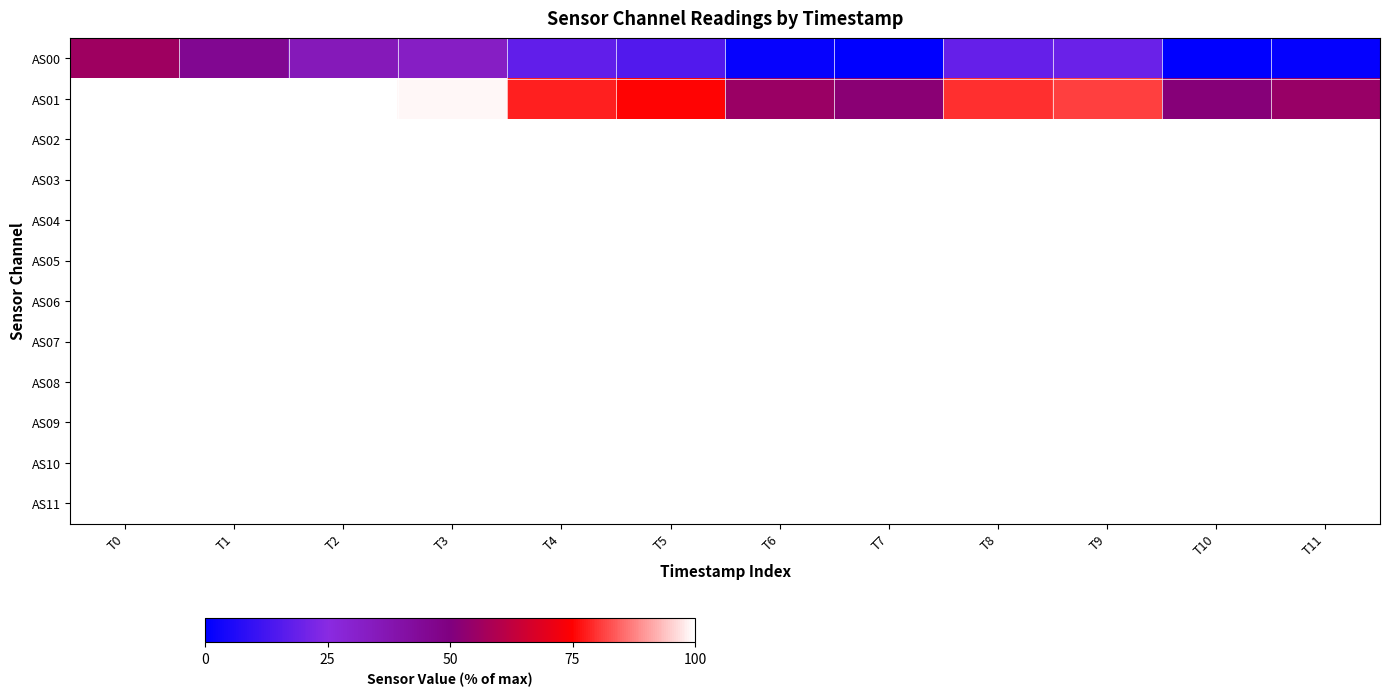

Reading right to left, list all the values displayed in this chart.

AS00: T11=0.9	T10=0.0	T9=19.4	T8=18.6	T7=0.2	T6=1.6	T5=15.1	T4=17.8	T3=32.7	T2=35.5	T1=45.6	T0=56.2
AS01: T11=54.9	T10=51.2	T9=80.9	T8=79.4	T7=52.0	T6=55.3	T5=75.1	T4=77.9	T3=98.9	T2=100.0	T1=100.0	T0=100.0
AS02: T11=100.0	T10=100.0	T9=100.0	T8=100.0	T7=100.0	T6=100.0	T5=100.0	T4=100.0	T3=100.0	T2=100.0	T1=100.0	T0=100.0
AS03: T11=100.0	T10=100.0	T9=100.0	T8=100.0	T7=100.0	T6=100.0	T5=100.0	T4=100.0	T3=100.0	T2=100.0	T1=100.0	T0=100.0
AS04: T11=100.0	T10=100.0	T9=100.0	T8=100.0	T7=100.0	T6=100.0	T5=100.0	T4=100.0	T3=100.0	T2=100.0	T1=100.0	T0=100.0
AS05: T11=100.0	T10=100.0	T9=100.0	T8=100.0	T7=100.0	T6=100.0	T5=100.0	T4=100.0	T3=100.0	T2=100.0	T1=100.0	T0=100.0
AS06: T11=100.0	T10=100.0	T9=100.0	T8=100.0	T7=100.0	T6=100.0	T5=100.0	T4=100.0	T3=100.0	T2=100.0	T1=100.0	T0=100.0
AS07: T11=100.0	T10=100.0	T9=100.0	T8=100.0	T7=100.0	T6=100.0	T5=100.0	T4=100.0	T3=100.0	T2=100.0	T1=100.0	T0=100.0
AS08: T11=100.0	T10=100.0	T9=100.0	T8=100.0	T7=100.0	T6=100.0	T5=100.0	T4=100.0	T3=100.0	T2=100.0	T1=100.0	T0=100.0
AS09: T11=100.0	T10=100.0	T9=100.0	T8=100.0	T7=100.0	T6=100.0	T5=100.0	T4=100.0	T3=100.0	T2=100.0	T1=100.0	T0=100.0
AS10: T11=100.0	T10=100.0	T9=100.0	T8=100.0	T7=100.0	T6=100.0	T5=100.0	T4=100.0	T3=100.0	T2=100.0	T1=100.0	T0=100.0
AS11: T11=100.0	T10=100.0	T9=100.0	T8=100.0	T7=100.0	T6=100.0	T5=100.0	T4=100.0	T3=100.0	T2=100.0	T1=100.0	T0=100.0